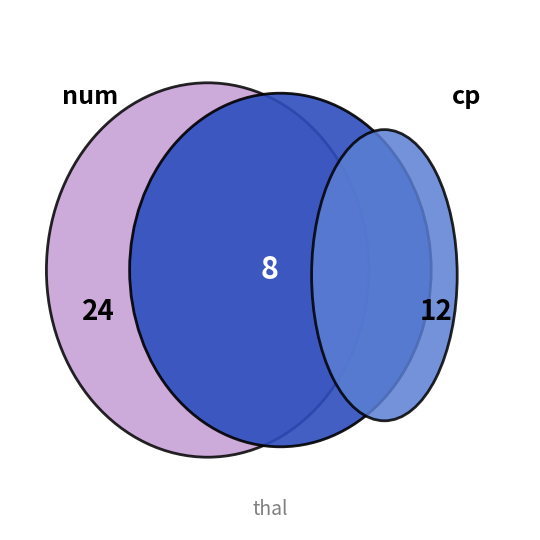

What percentage is the num slice, to the nearest percent?

55%